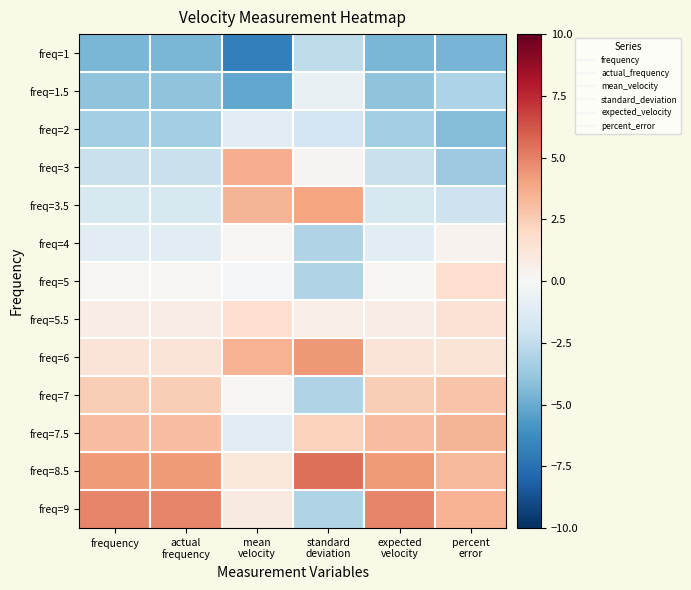

How many distinct data groups are displayed?

13